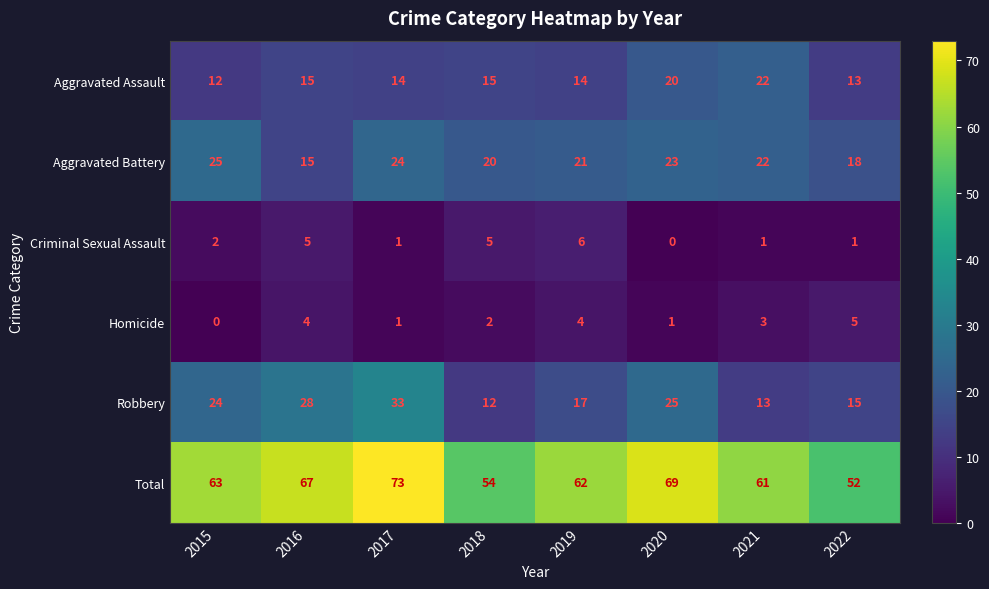

What is the difference between the Criminal Sexual Assault values at 2016 and 2021?

4